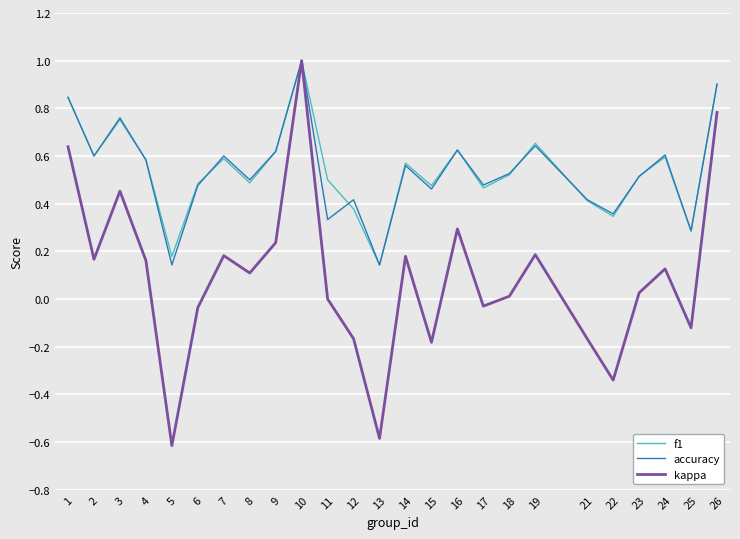

Is the value of f1 at 9 greater than the value of accuracy at 15?

Yes